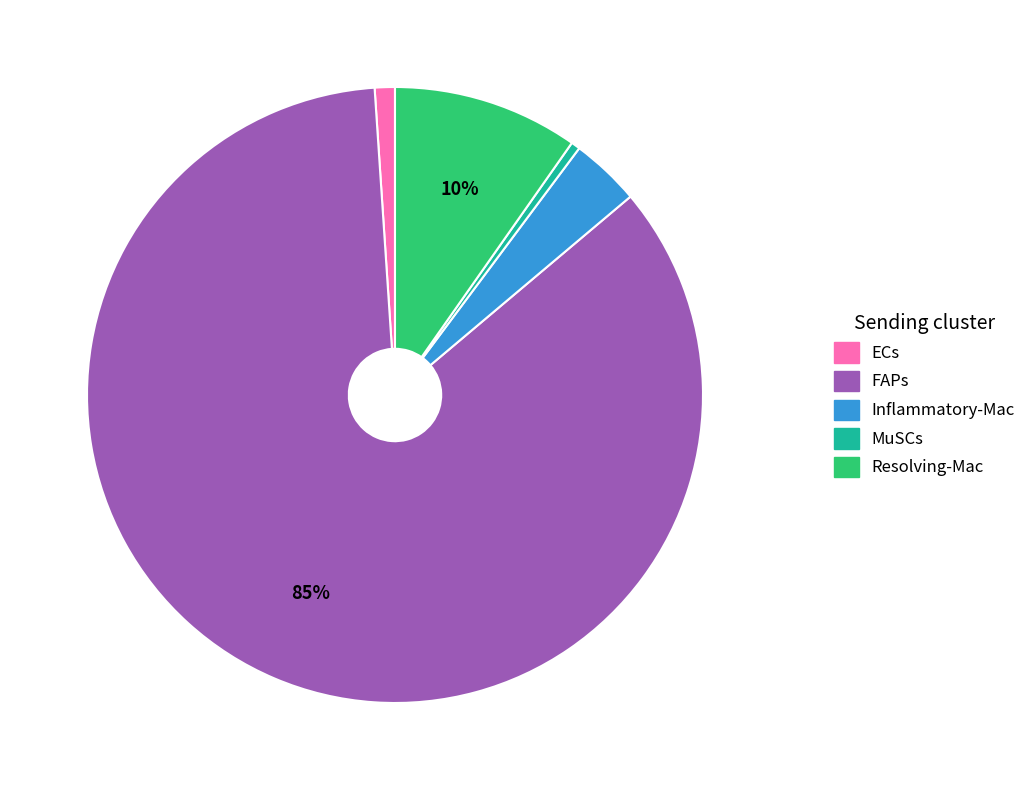

Do FAPs and MuSCs together represent more than half of the pie?

Yes